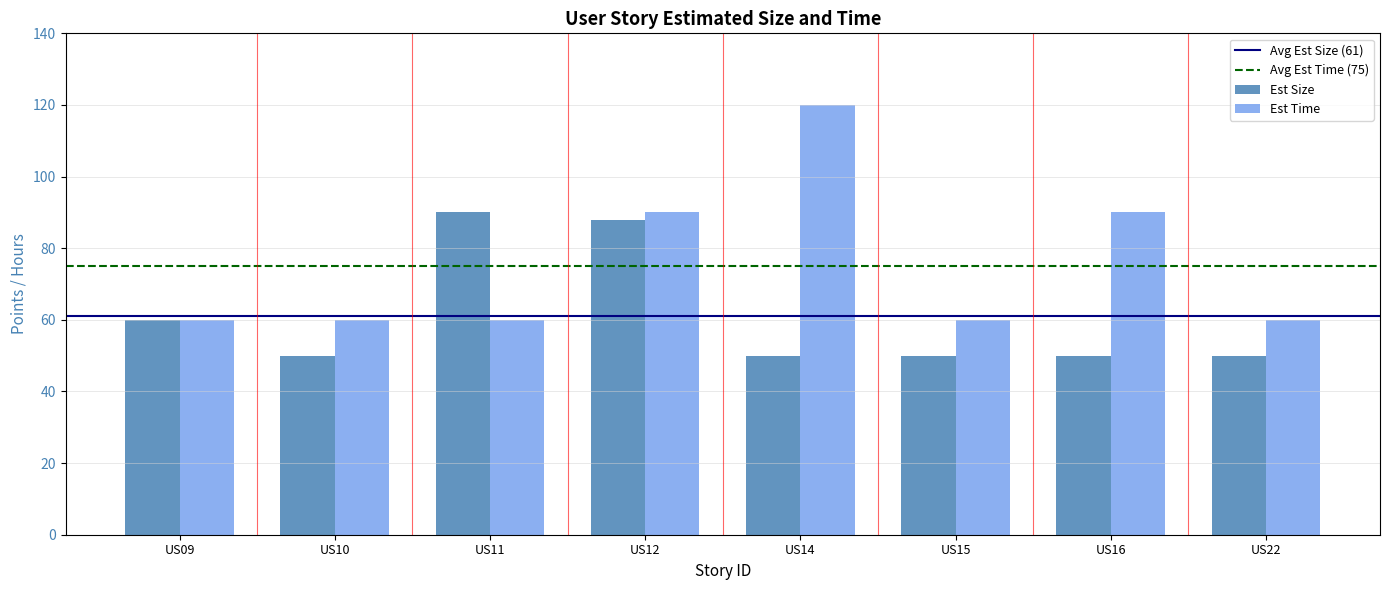

Does the chart contain stacked bars?

No